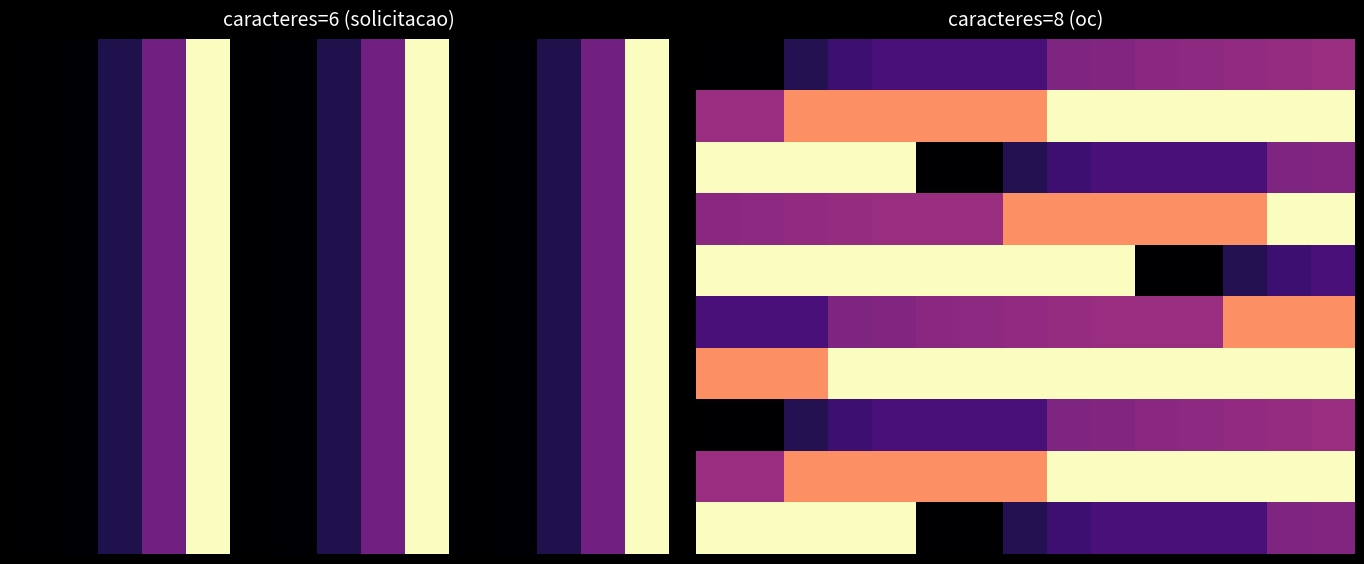

How many data points in 6 are less than 27803333?

7